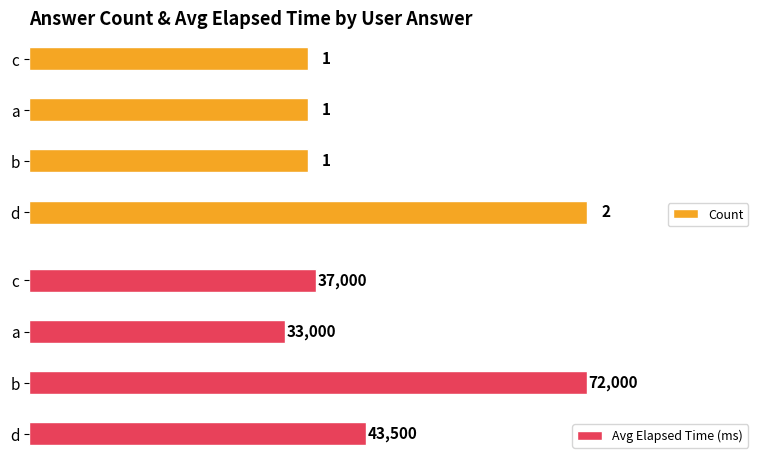

Reading left to right, extract all data points from this chart.

Count: 2	1	1	1
Avg Elapsed Time (ms): 43500	72000	33000	37000